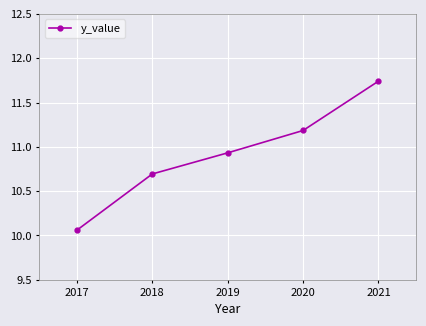

Is this an area chart (filled region under the line)?

No